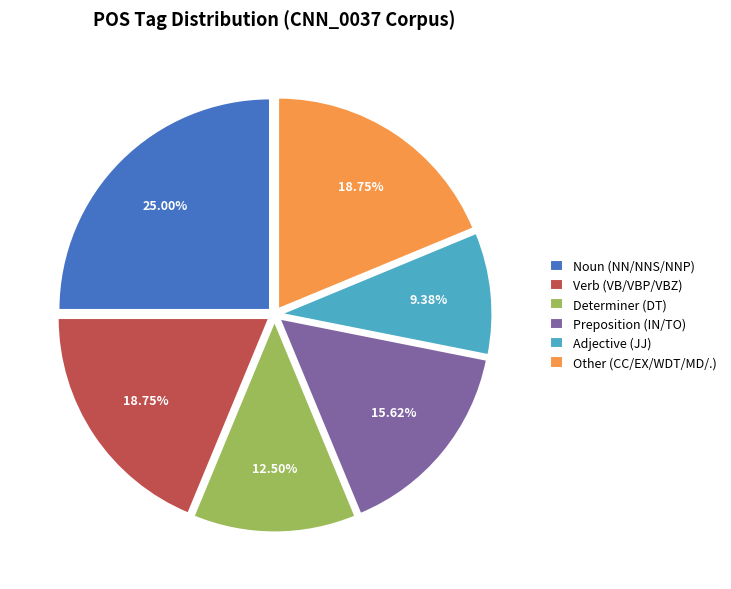

How many slices are in this pie chart?

6